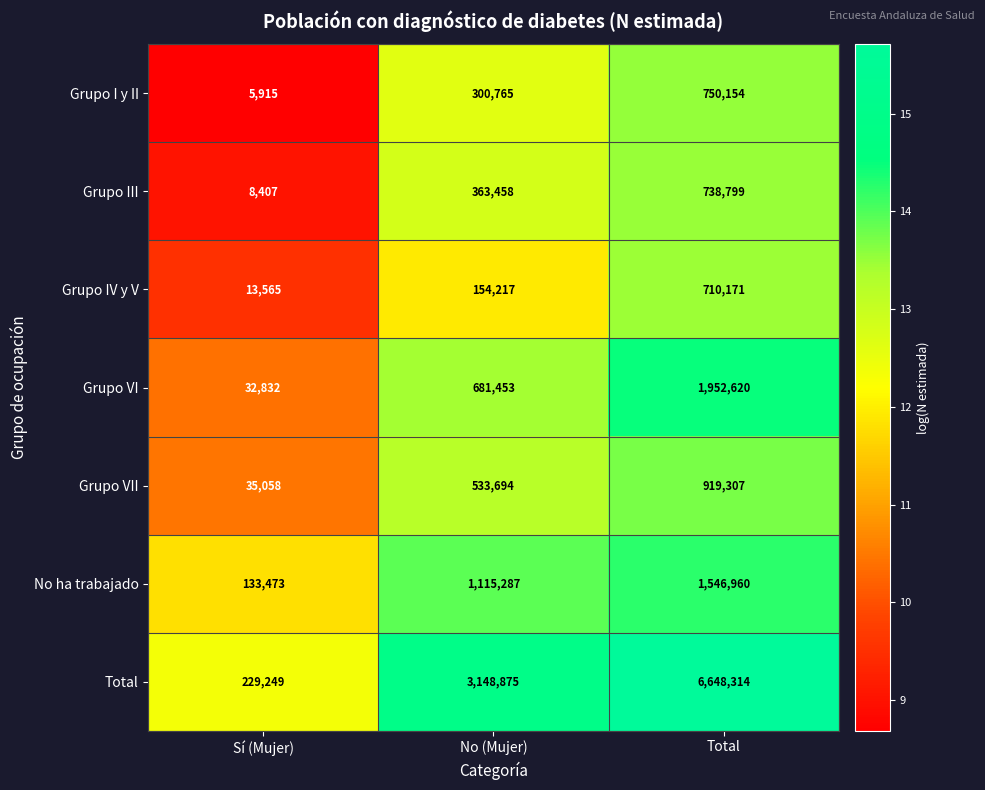

What is the difference between the maximum and minimum values in the Grupo VI series?

1919788